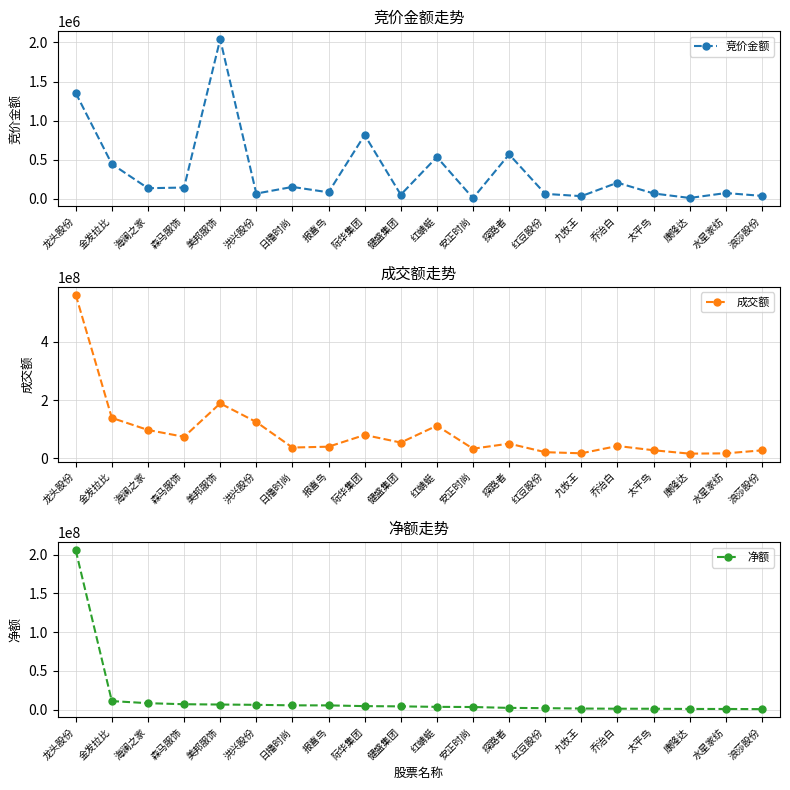

What position from the left is 美邦服饰?

5